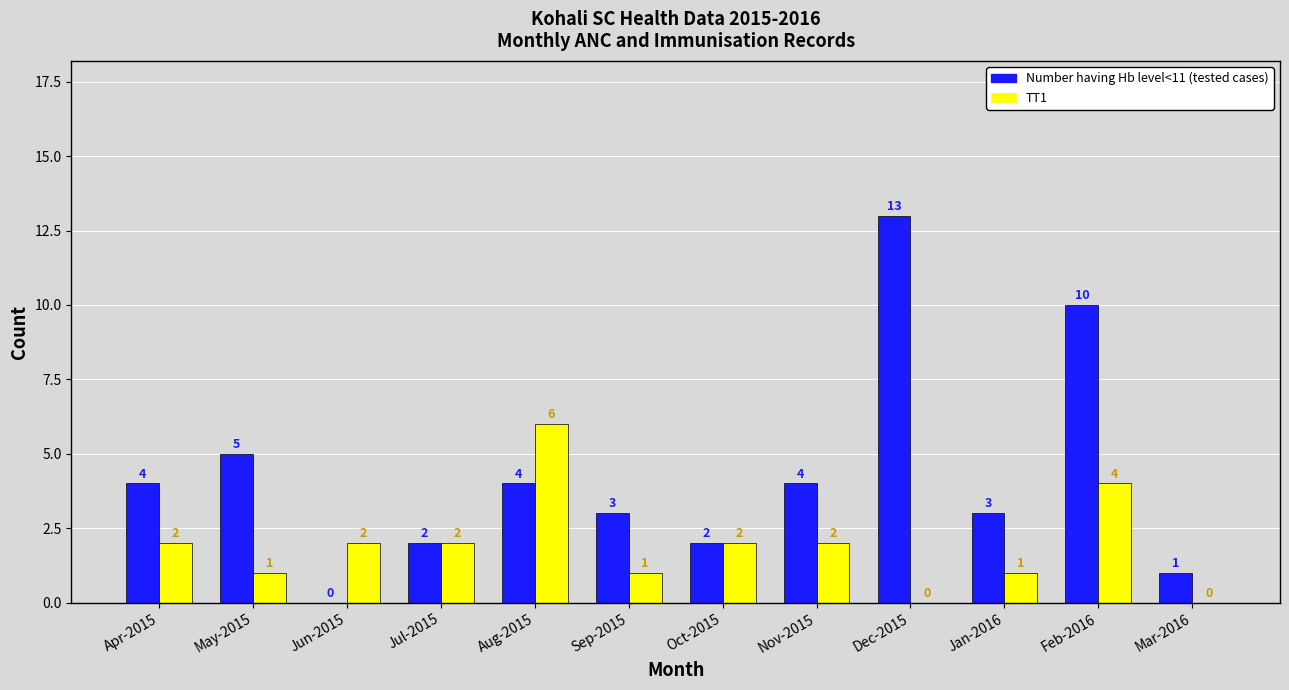

How many categories are shown in the chart?

12